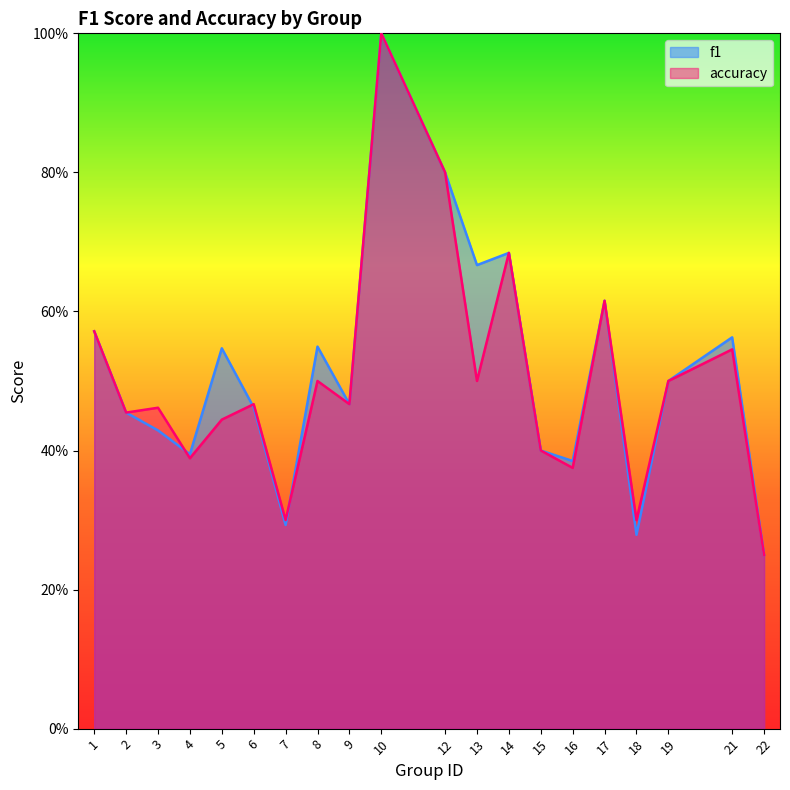

Reading right to left, extract all data points from this chart.

f1: 0.2	0.6	0.5	0.3	0.6	0.4	0.4	0.7	0.7	0.8	1.0	0.5	0.5	0.3	0.5	0.5	0.4	0.4	0.5	0.6
accuracy: 0.2	0.5	0.5	0.3	0.6	0.4	0.4	0.7	0.5	0.8	1.0	0.5	0.5	0.3	0.5	0.4	0.4	0.5	0.5	0.6